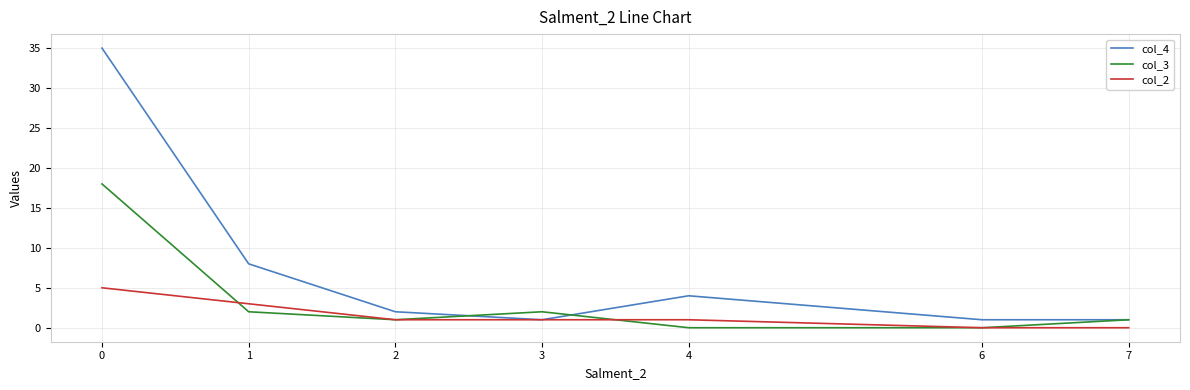

Reading left to right, what are all the values shown in this chart?

col_4: 35	8	2	1	4	1	1
col_3: 18	2	1	2	0	0	1
col_2: 5	3	1	1	1	0	0